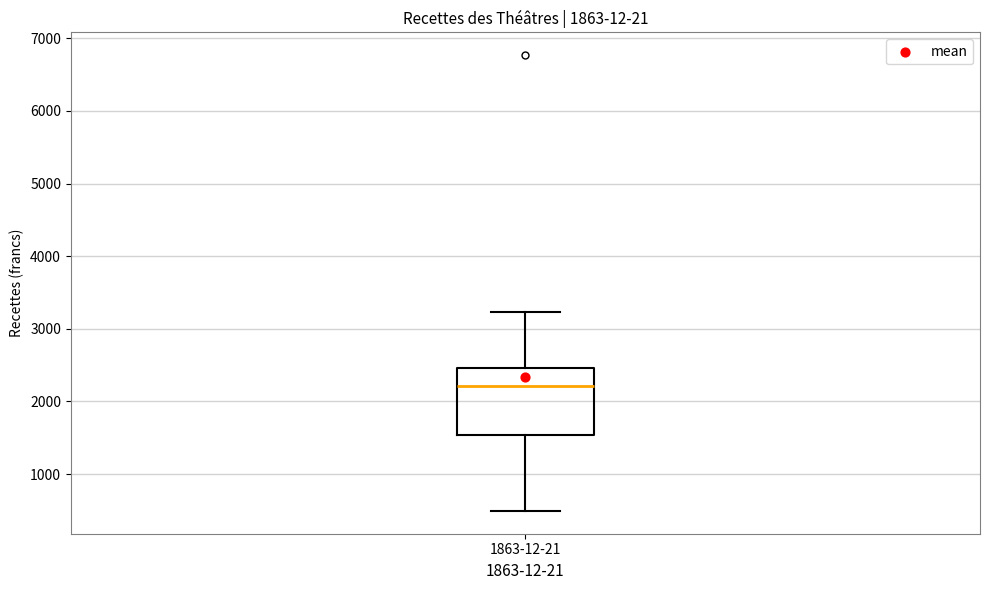

Transcribe this box plot: give where the median line is, the range the box spans, and where the two whiskers end, as read against the y-axis. The values are not printed on the chart, so give them approximately, as read against the axis.

median 2200, box 1500 to 2500, whiskers 500 to 3200